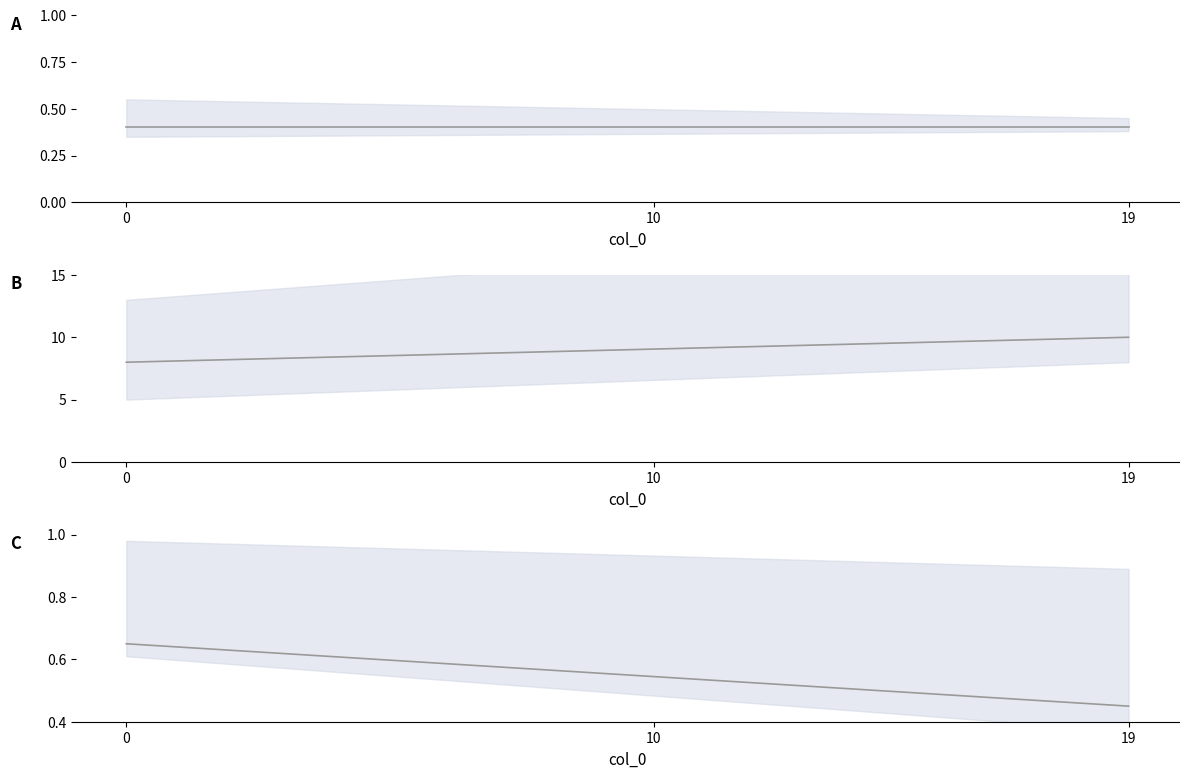

How many data points in vn_kv (scaled) are above 9?

10